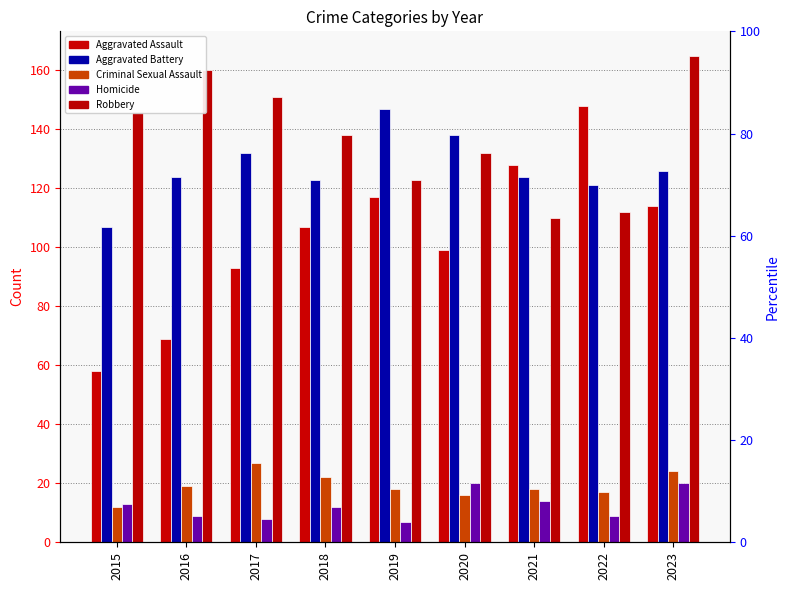

At which category is the sum across all series the highest?

2023